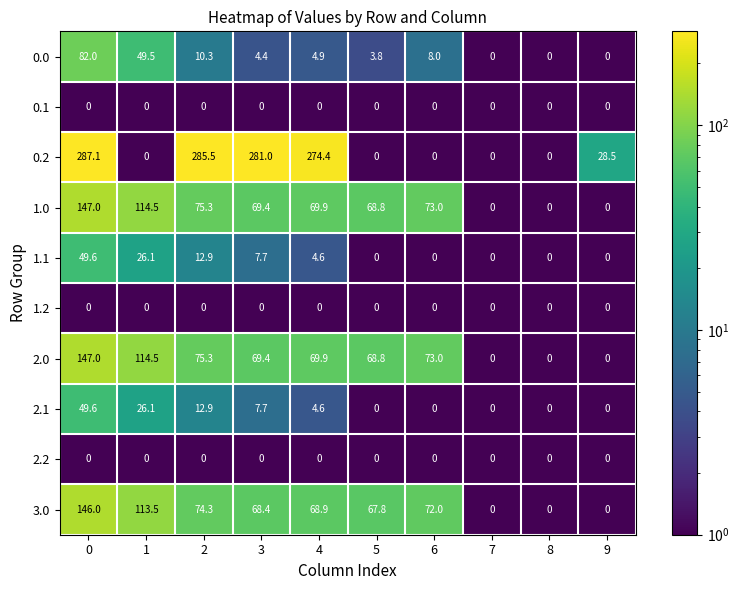

True or false: 0.1 has a value of 0.0 at 3.

True